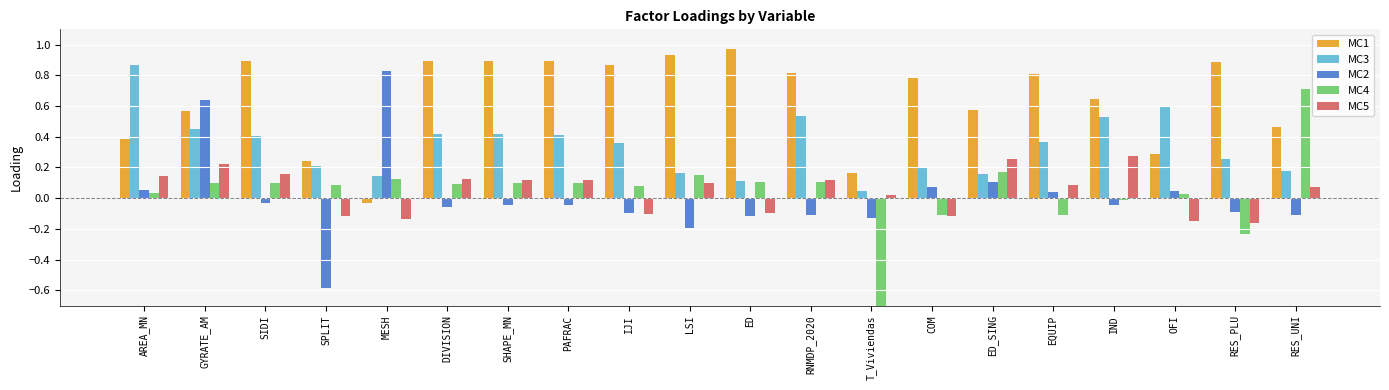

What is the label of the 19th bar from the left?

RES_PLU